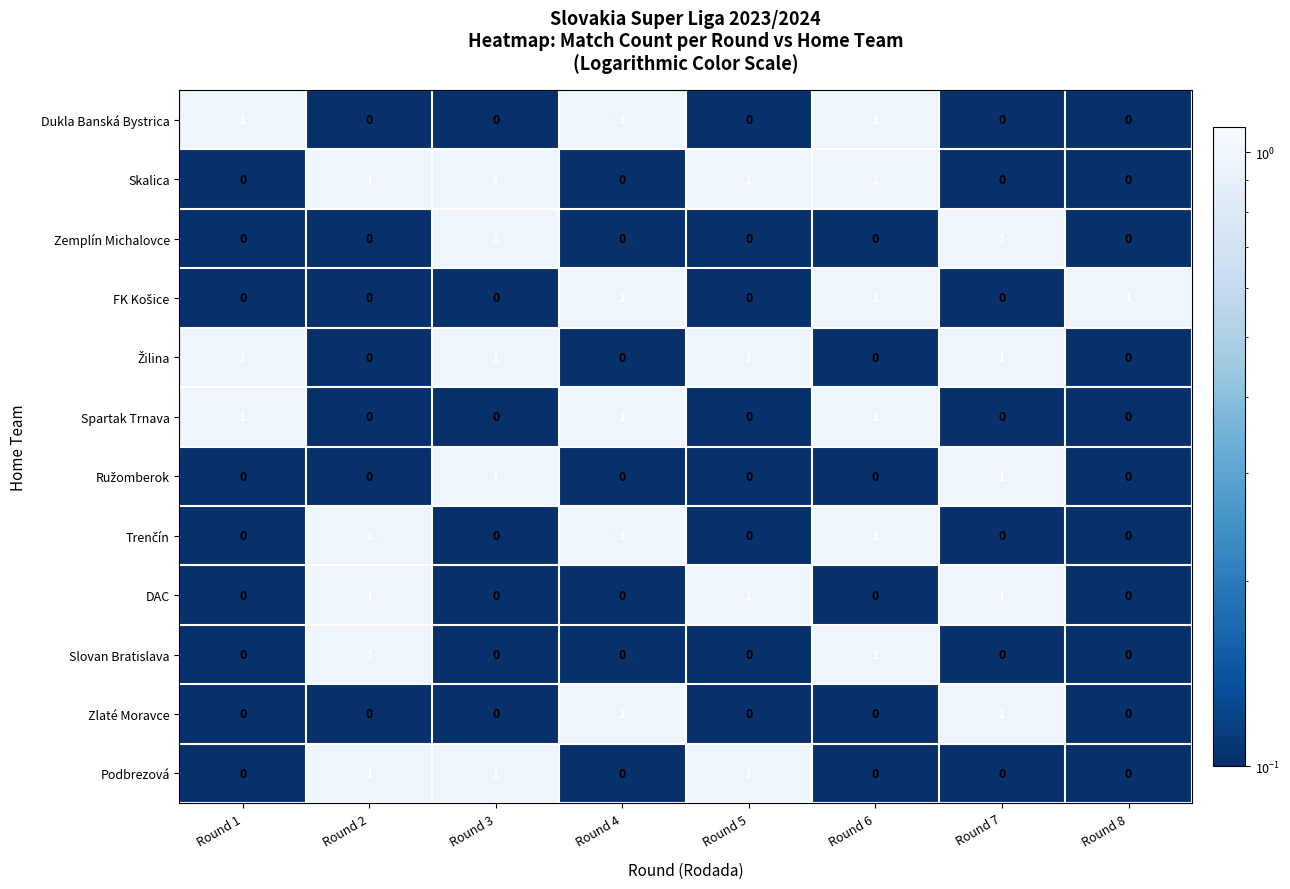

What is the sum of all Podbrezová values?

3